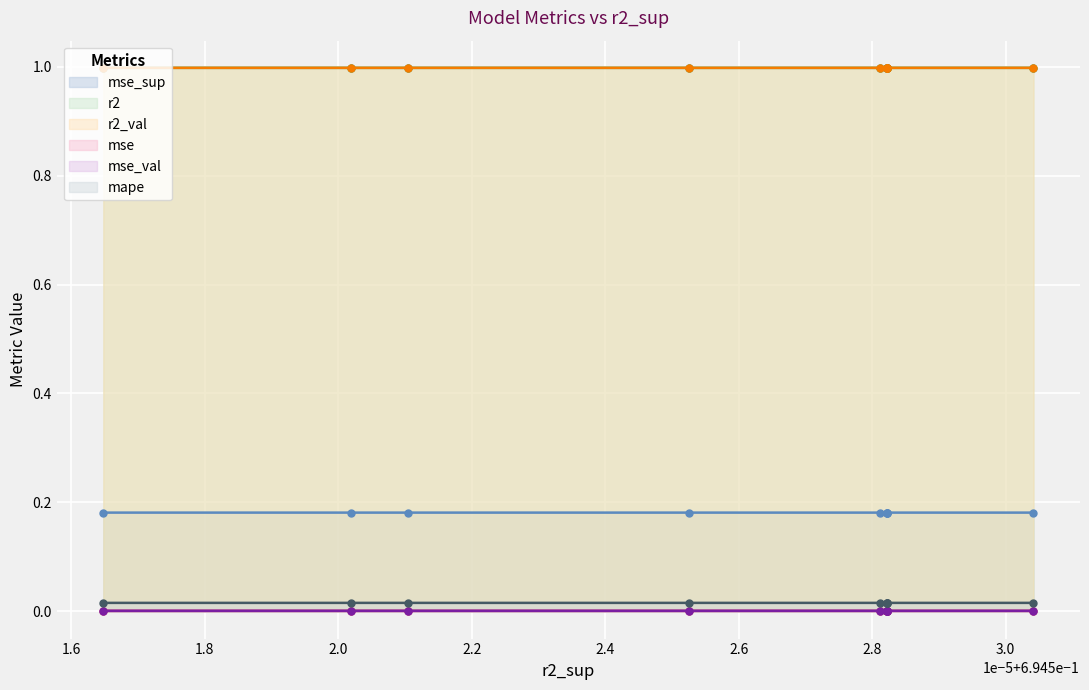

What are all the series names shown in the legend?

mse_sup, r2, r2_val, mse, mse_val, mape